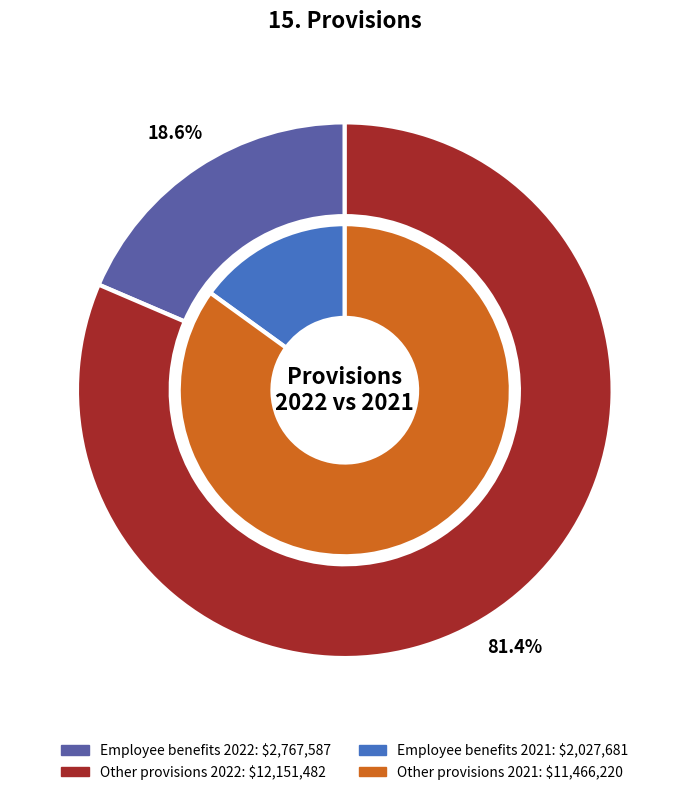

How many segments does this pie chart have?

2